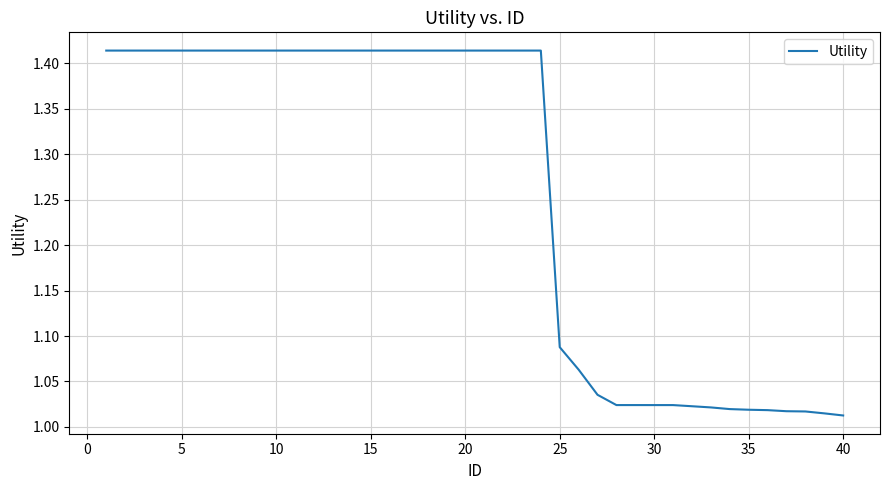

What is the difference between the maximum and minimum values?

0.4